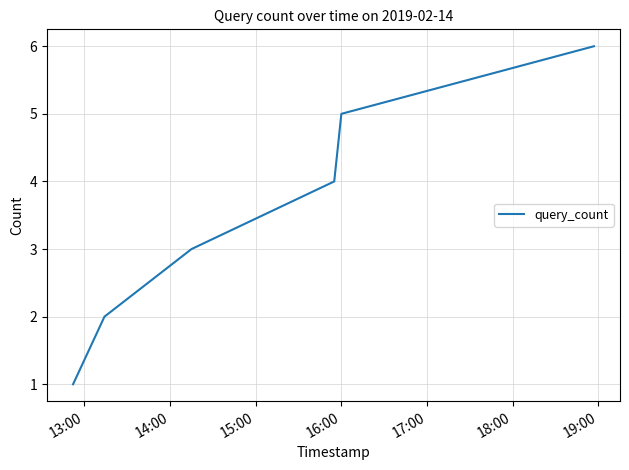

Count the number of data series in this chart.

1